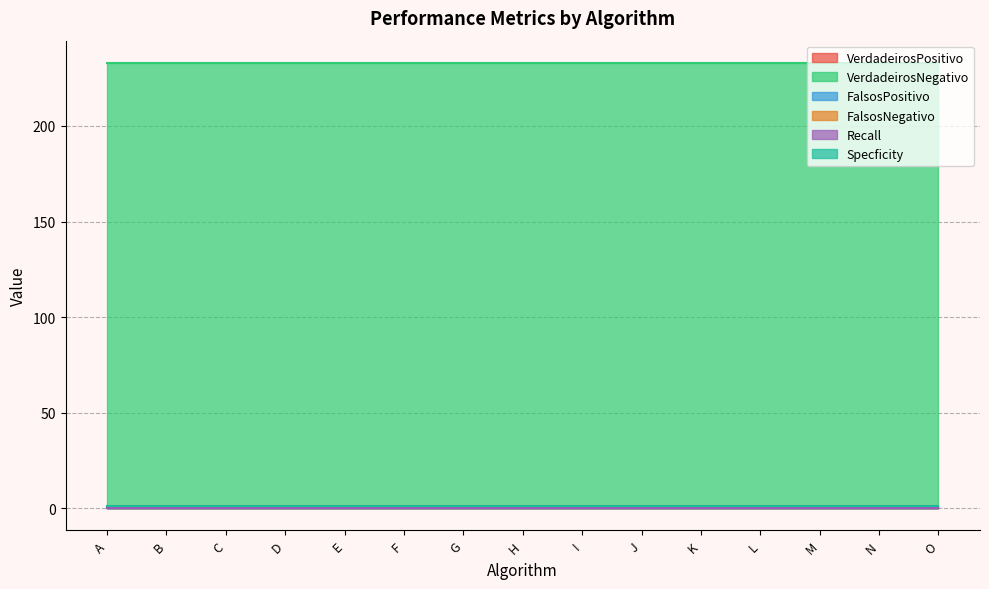

What is the sum of the VerdadeirosNegativo values at I and M?

466